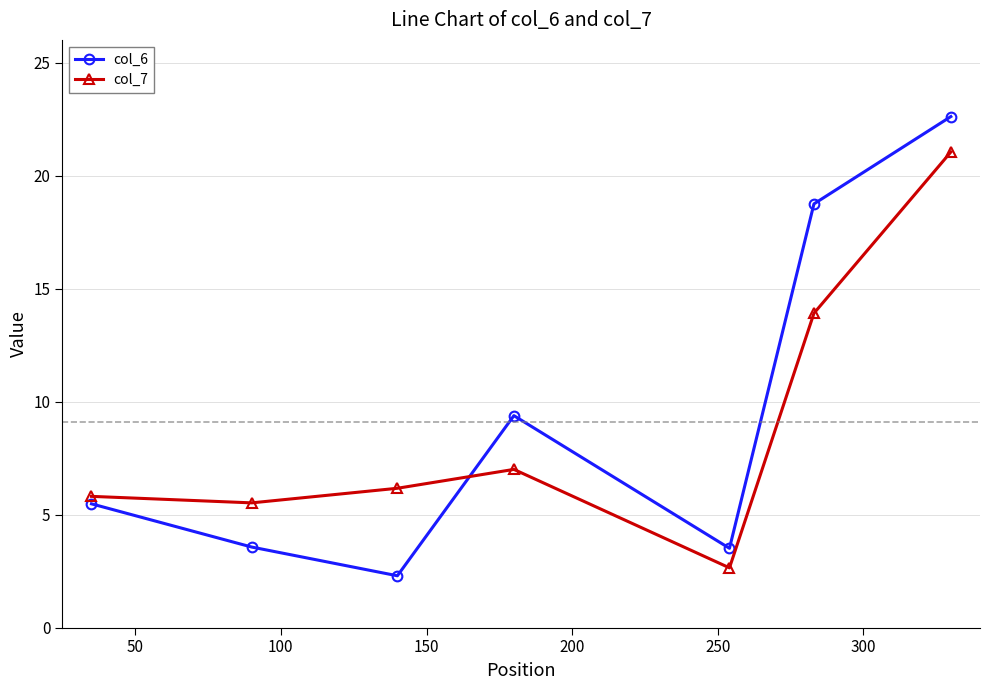

True or false: col_7 has more than 2 points higher than both neighbors.

False